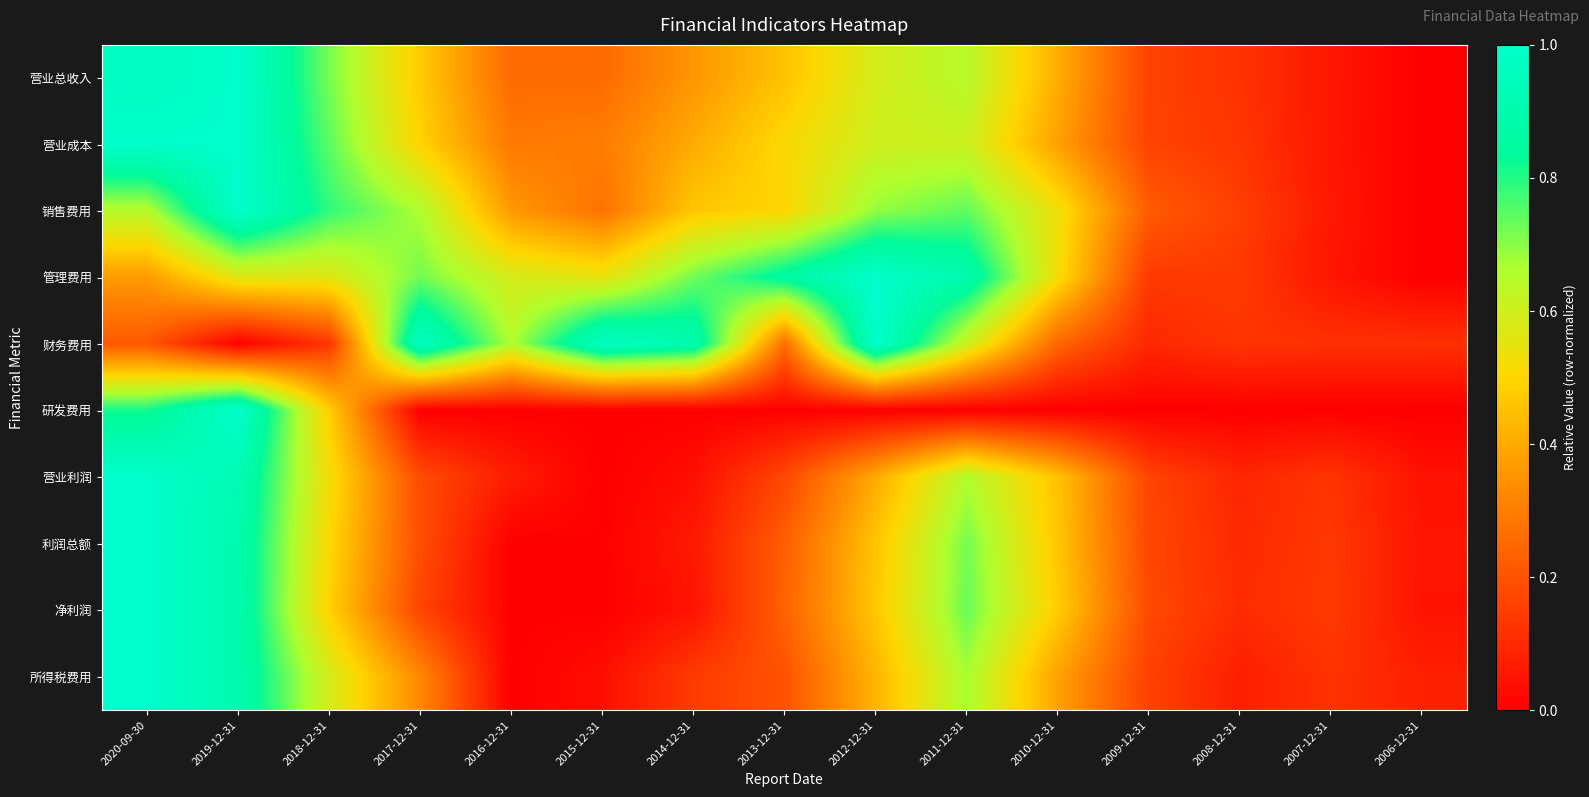

At how many categories does at least one series exceed 0?

15